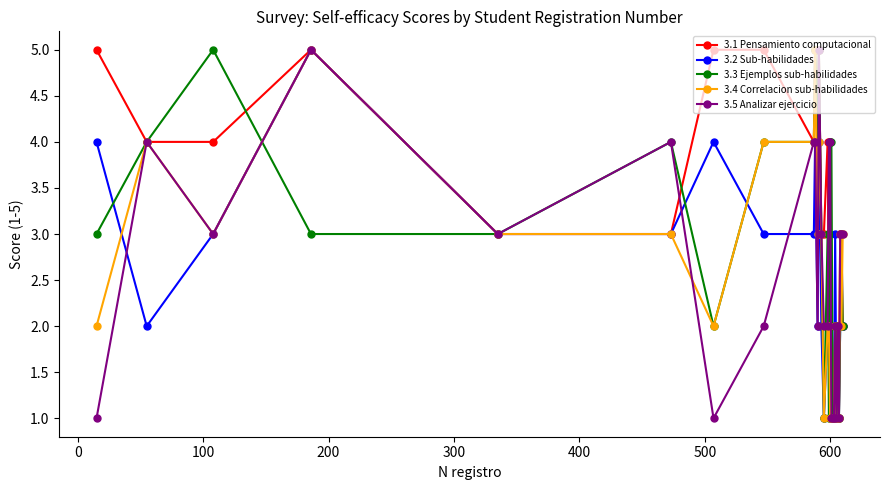

Reading right to left, what are all the values shown in this chart?

3.1 Pensamiento computacional: 2	3	3	1	2	1	2	1	1	1	4	2	4	3	3	5	4	5	4	5	5	3	3	5	4	4	5
3.2 Sub-habilidades: 2	2	2	1	1	1	3	1	1	1	1	3	2	1	2	4	2	4	3	3	4	3	3	5	3	2	4
3.3 Ejemplos sub-habilidades: 2	3	2	1	1	2	2	1	1	4	4	1	3	1	3	5	4	5	4	4	2	4	3	3	5	4	3
3.4 Correlacion sub-habilidades: 3	2	3	1	1	1	2	1	1	1	1	2	2	1	3	4	3	5	4	4	2	3	3	5	3	4	2
3.5 Analizar ejercicio: 3	3	3	1	2	1	2	1	1	1	4	4	2	2	3	5	2	4	4	2	1	4	3	5	3	4	1